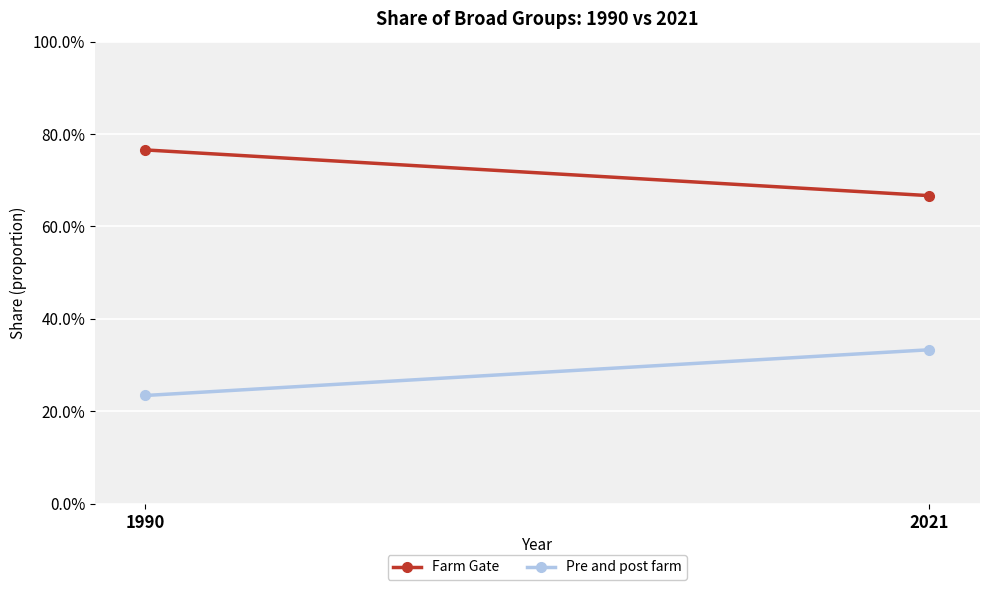

The value of Pre and post farm at 2021 is 0.3. True or false?

True